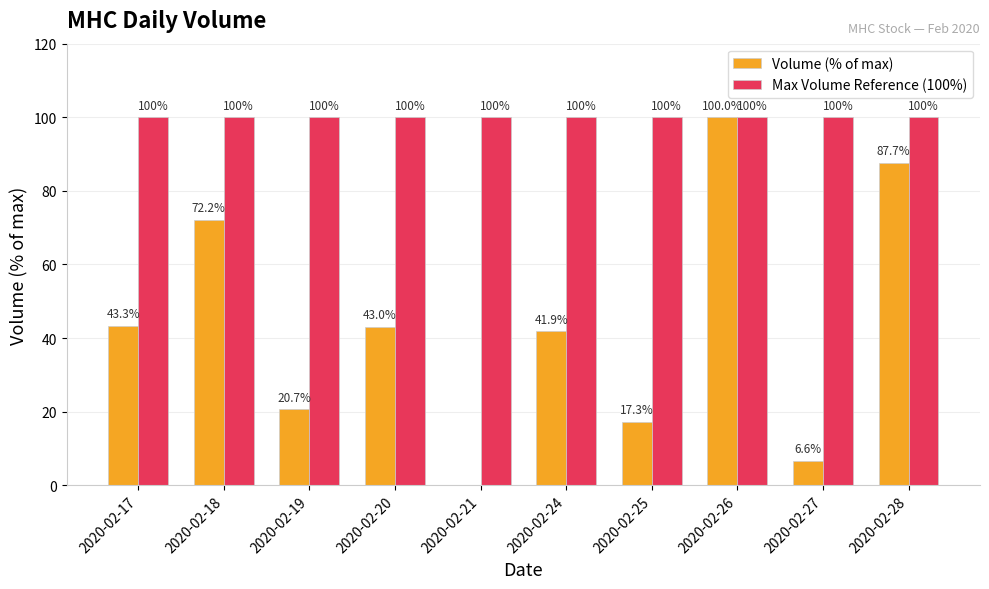

Count the number of data series in this chart.

2